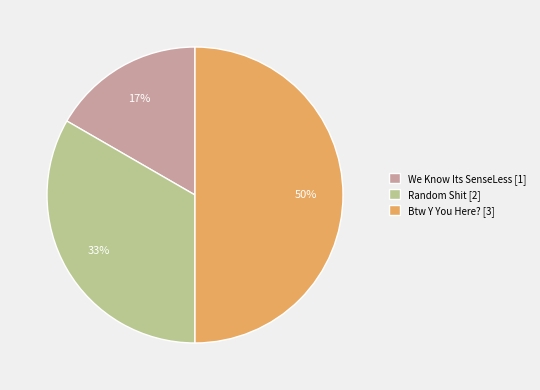

Is Random Shit the majority of the pie?

No